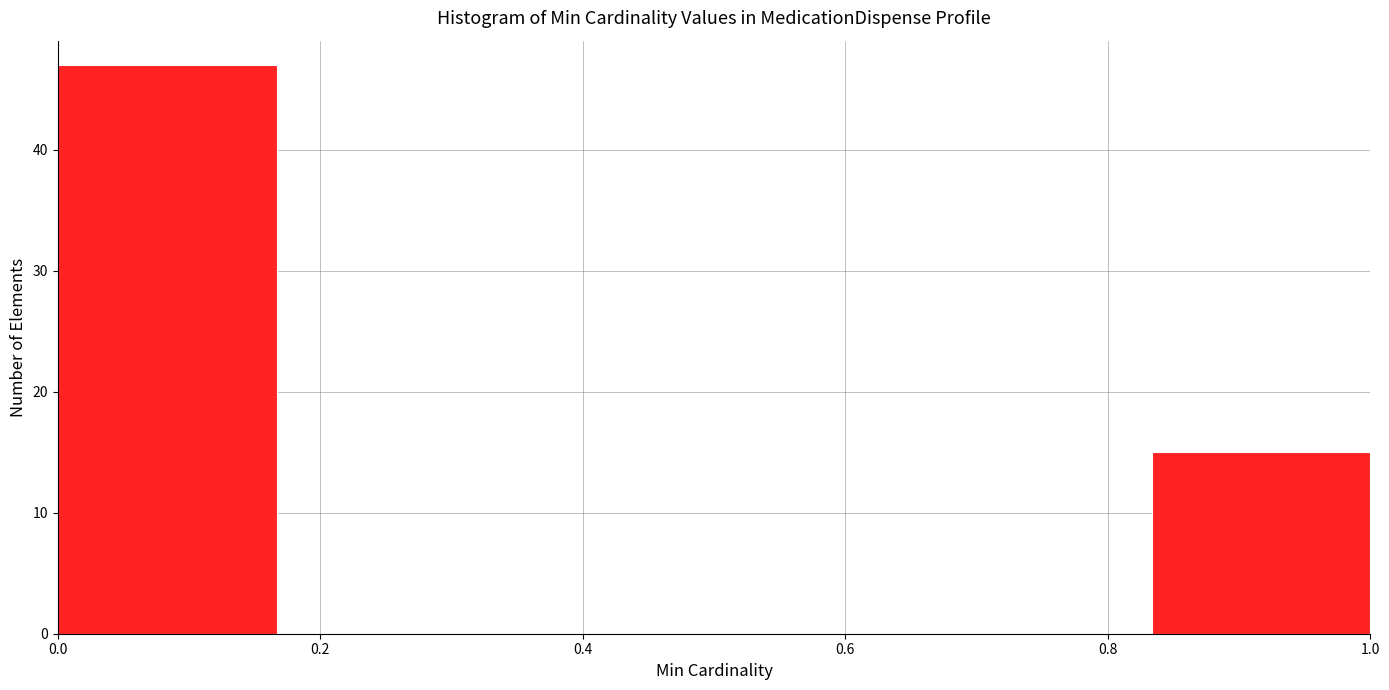

Over which range of the x-axis is the bar tallest?

0.00 to 0.16